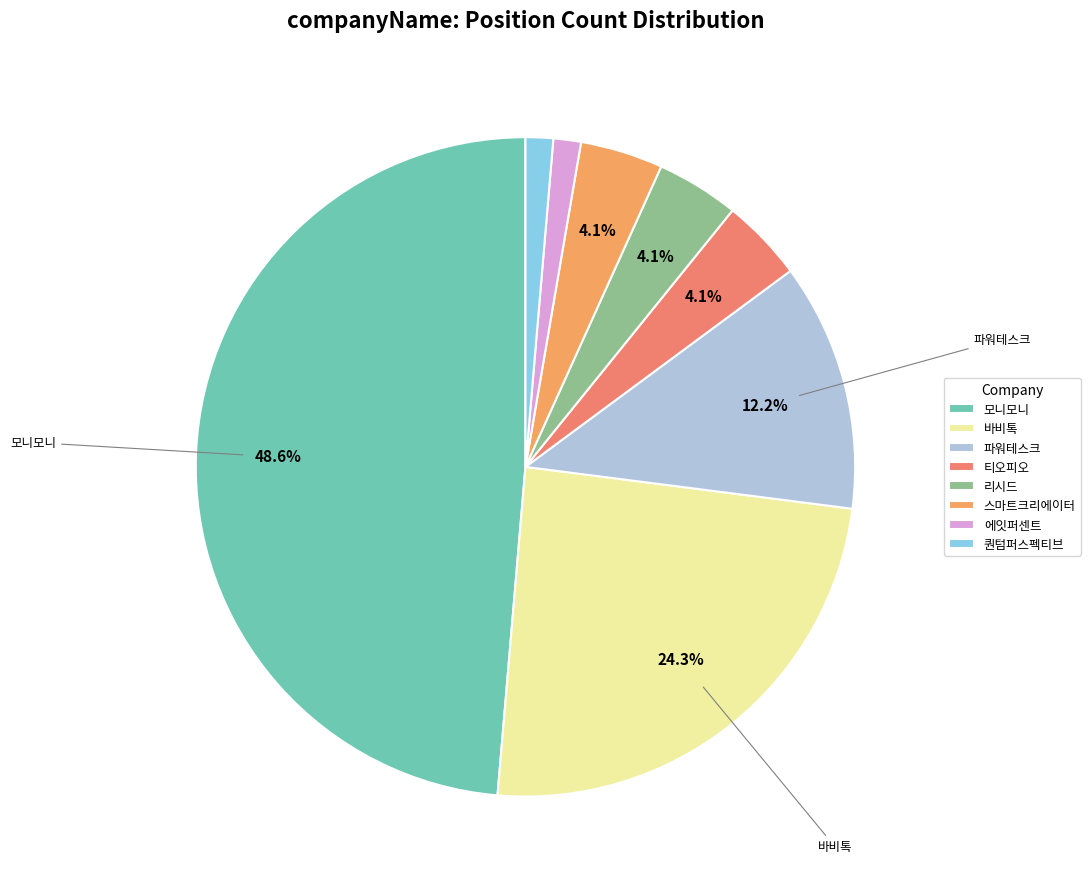

Does 파워테스크 represent more than half of the total?

No